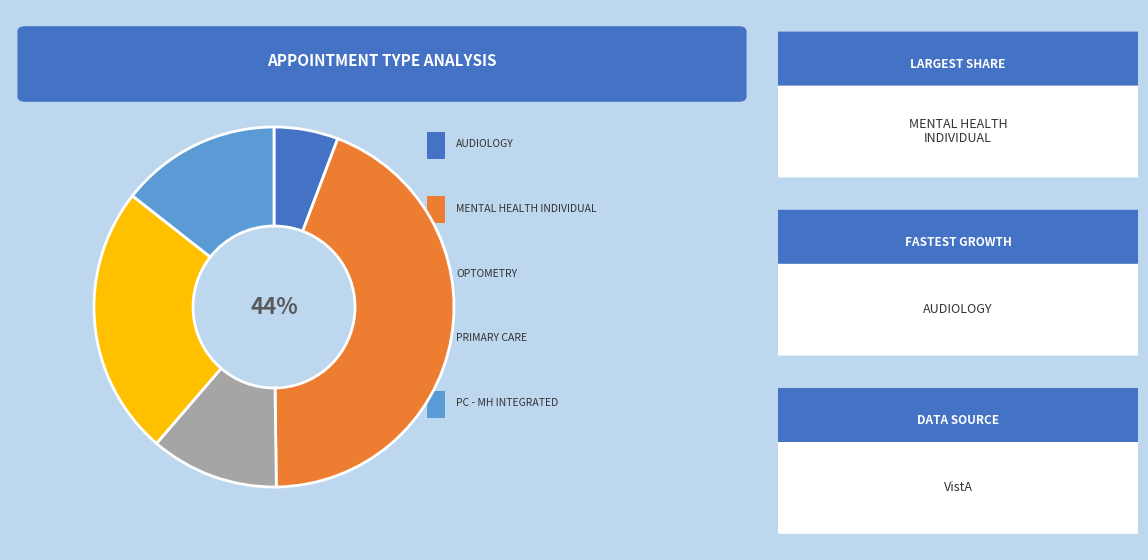

Does any single category account for the majority?

No